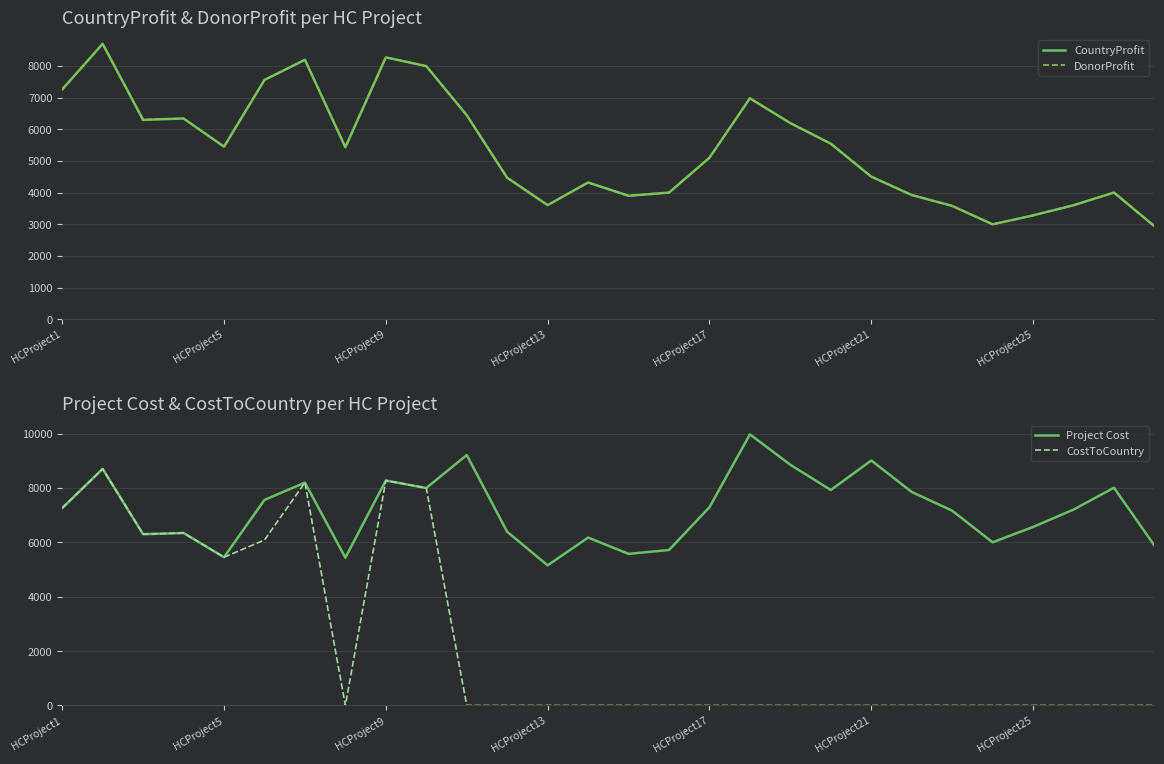

What value does the DonorProfit series have at 18?

6197.0